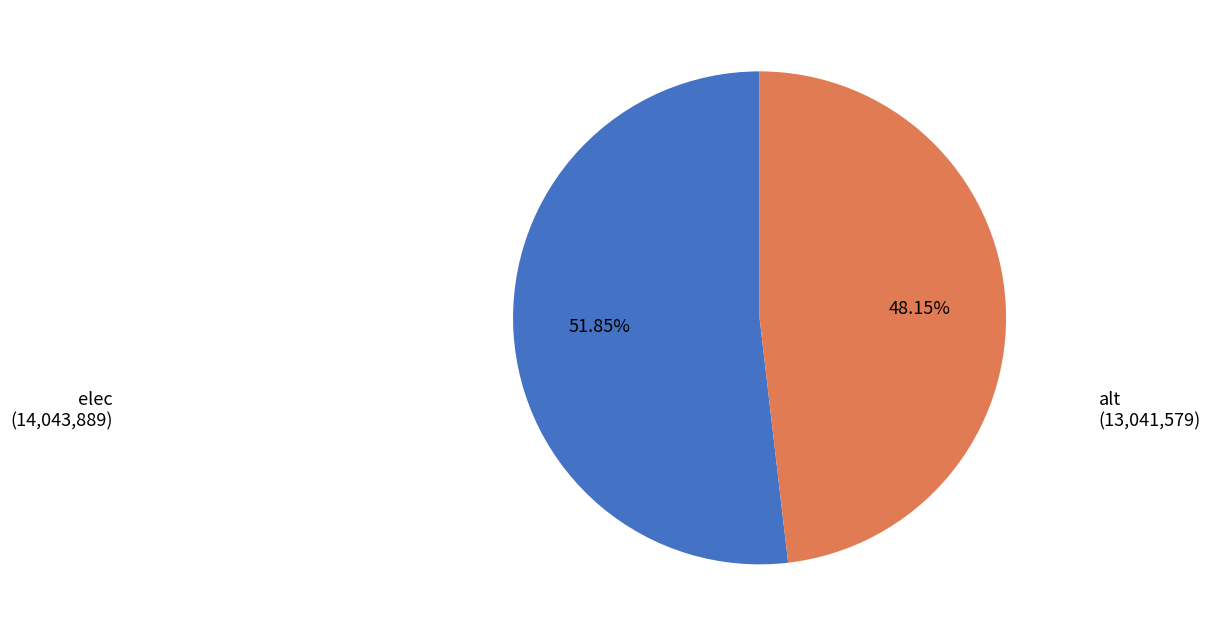

Is there any slice that represents more than half of the pie?

Yes